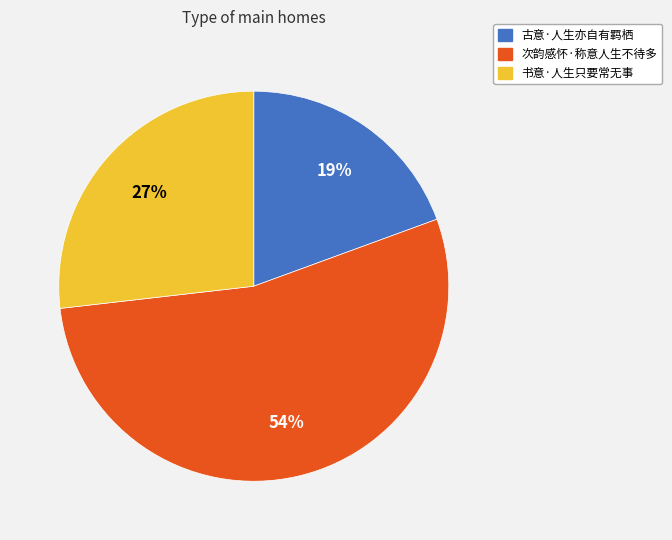

Does 古意·人生亦自有羁栖 represent more than half of the total?

No